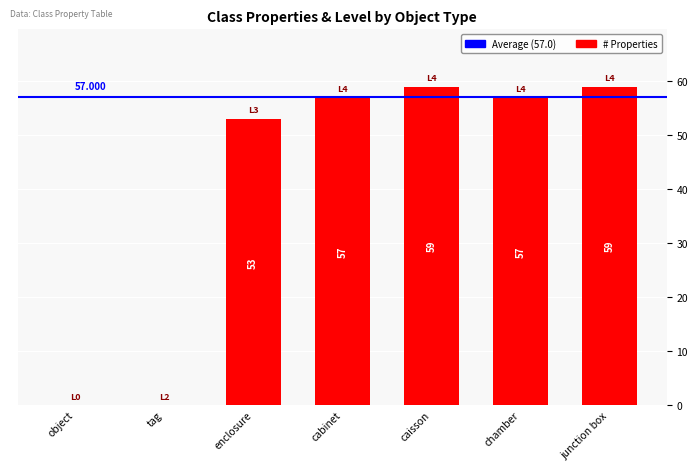

Where is the data nearest to the value 29?

enclosure